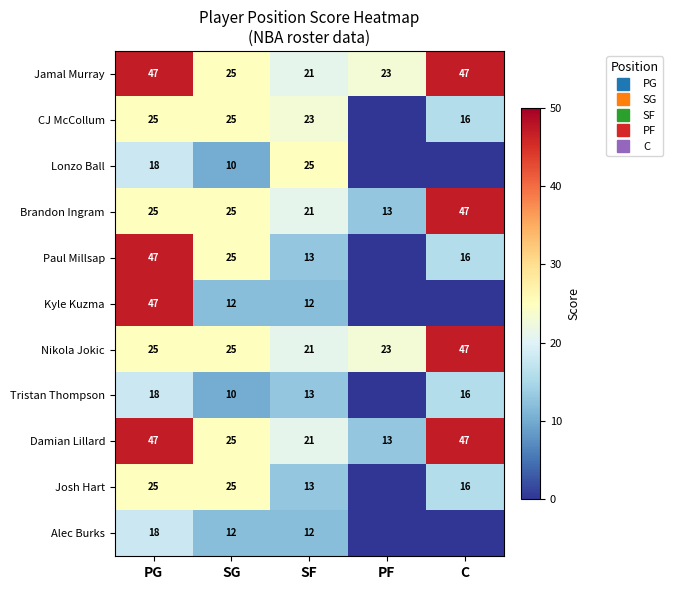

Which series has the largest total across all categories?

Jamal Murray